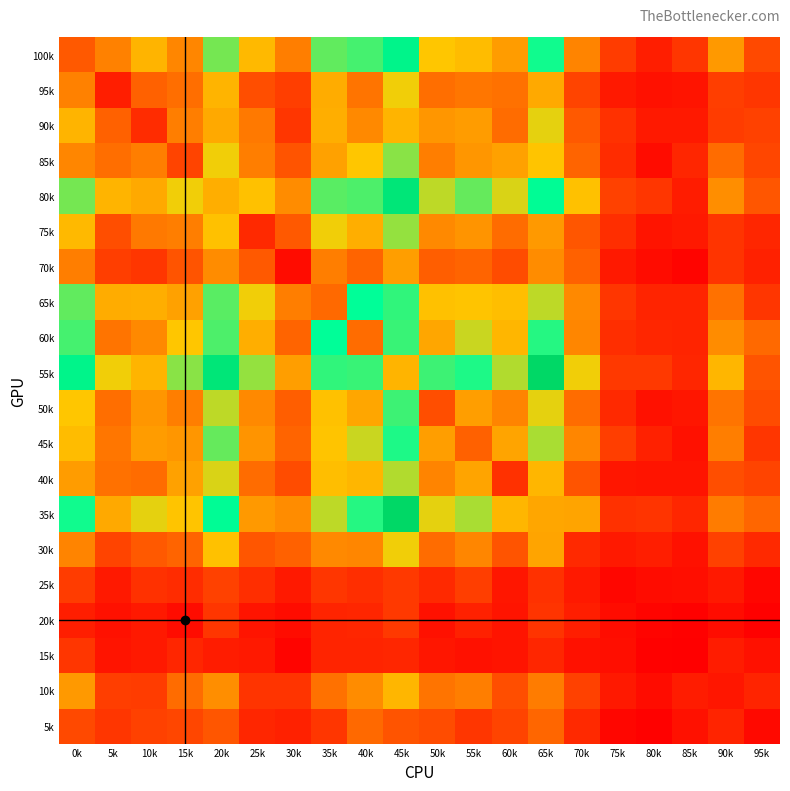

At which category is the sum across all series the highest?

45k